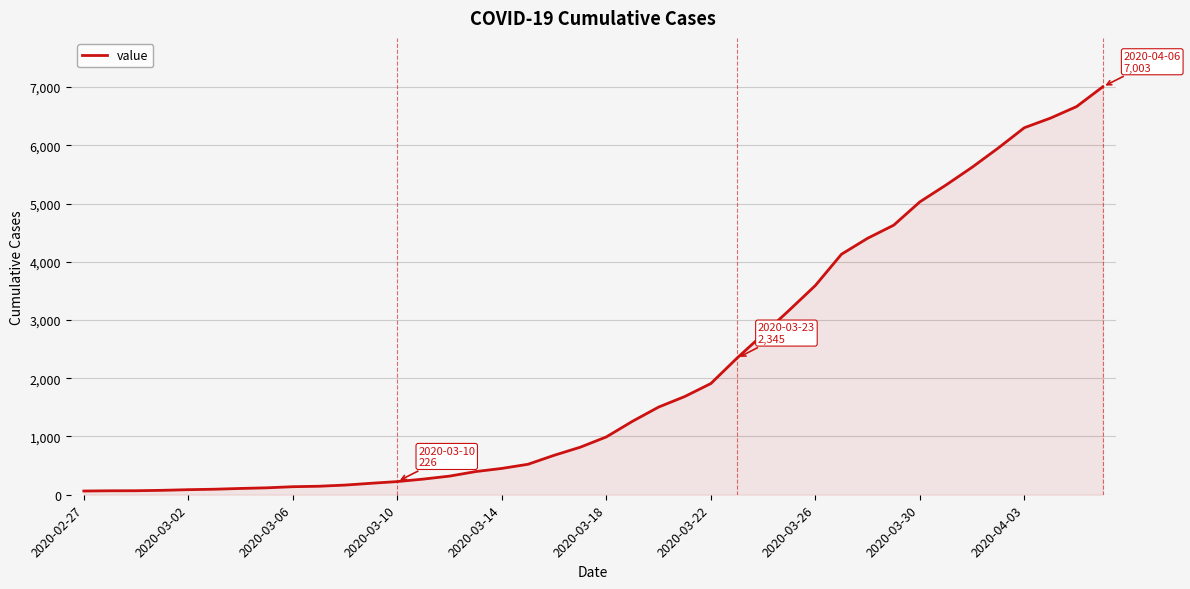

What is the greatest value displayed?

7003